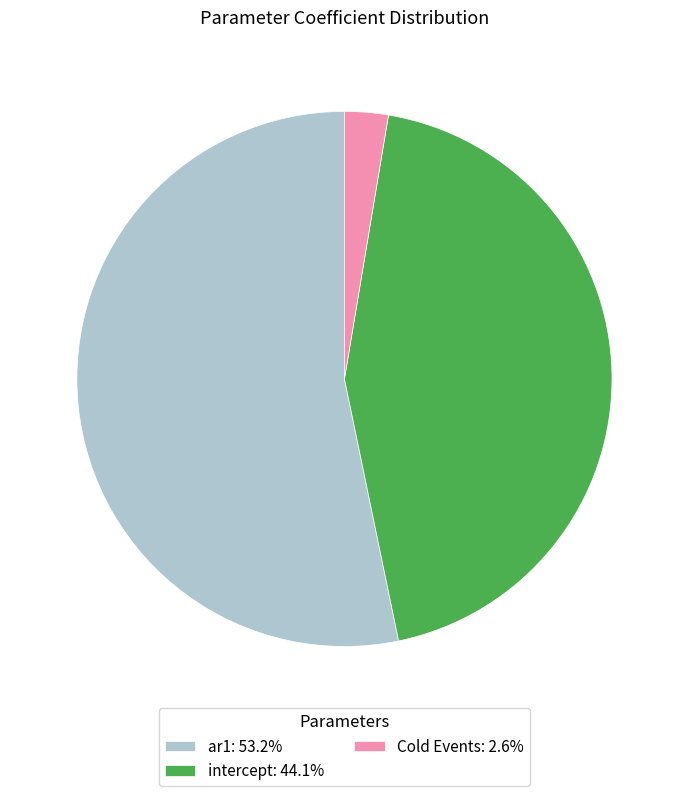

Is ar1: 53.2% the majority of the pie?

Yes